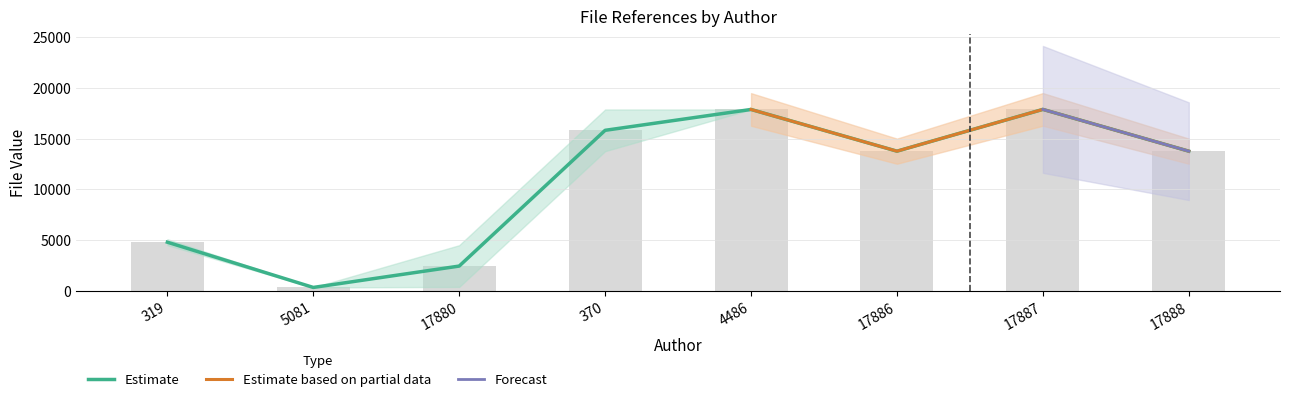

Is it true that the value at 17888 is 13764?

True